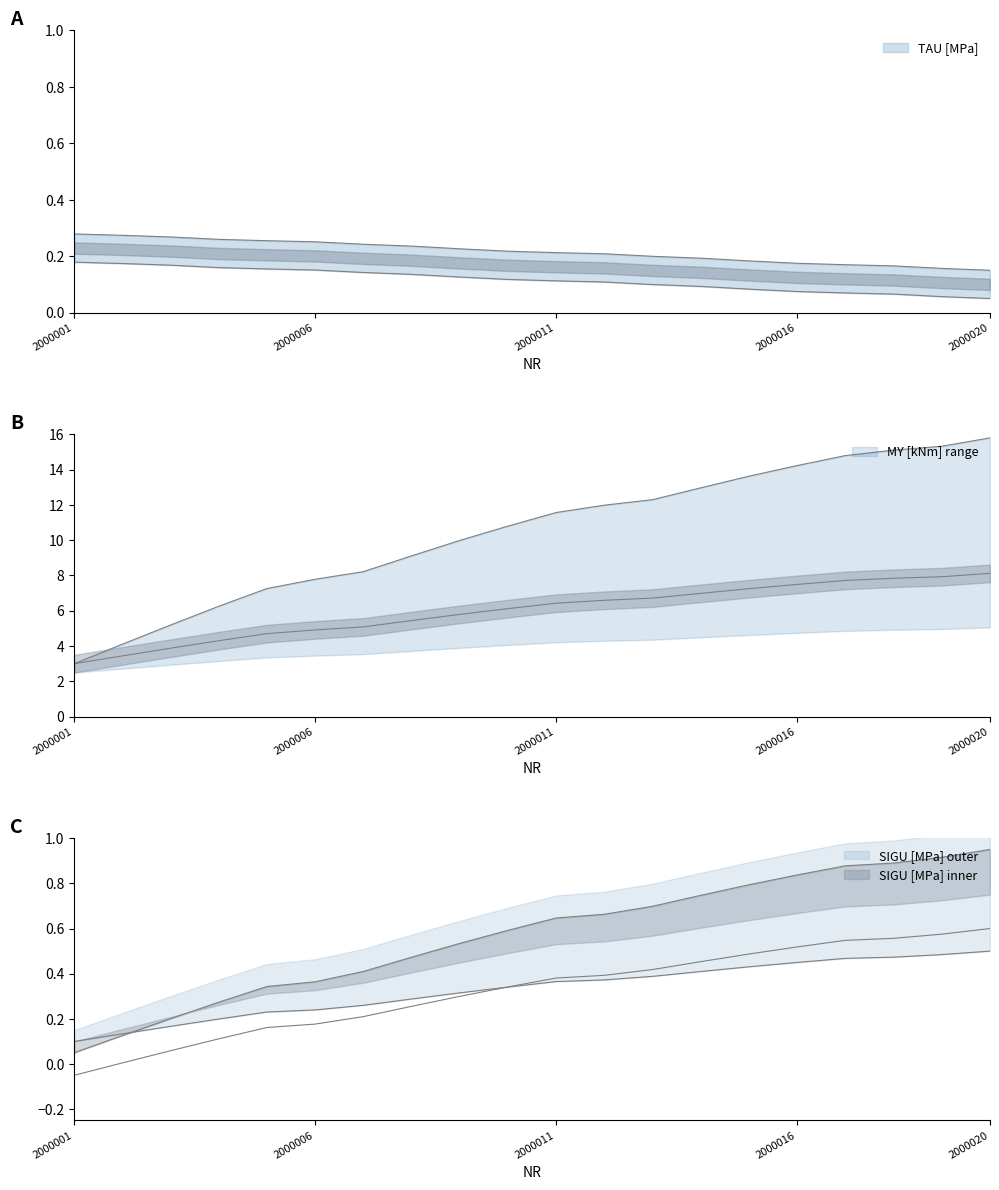

Reading left to right, what are all the values shown in this chart?

MY [kNm]: 2000001=3.0	2000002=3.4	2000003=3.9	2000004=4.3	2000005=4.7	2000006=4.9	2000007=5.1	2000008=5.4	2000009=5.8	2000010=6.1	2000011=6.4	2000012=6.6	2000013=6.7	2000014=7.0	2000015=7.3	2000016=7.5	2000017=7.7	2000018=7.8	2000019=7.9	2000020=8.1
SIGU [MPa]: 2000001=0.1	2000002=0.1	2000003=0.2	2000004=0.3	2000005=0.3	2000006=0.4	2000007=0.4	2000008=0.5	2000009=0.5	2000010=0.6	2000011=0.6	2000012=0.7	2000013=0.7	2000014=0.7	2000015=0.8	2000016=0.8	2000017=0.9	2000018=0.9	2000019=0.9	2000020=1.0
TAU [MPa]: 2000001=0.3	2000002=0.3	2000003=0.3	2000004=0.3	2000005=0.3	2000006=0.3	2000007=0.2	2000008=0.2	2000009=0.2	2000010=0.2	2000011=0.2	2000012=0.2	2000013=0.2	2000014=0.2	2000015=0.2	2000016=0.2	2000017=0.2	2000018=0.2	2000019=0.2	2000020=0.2